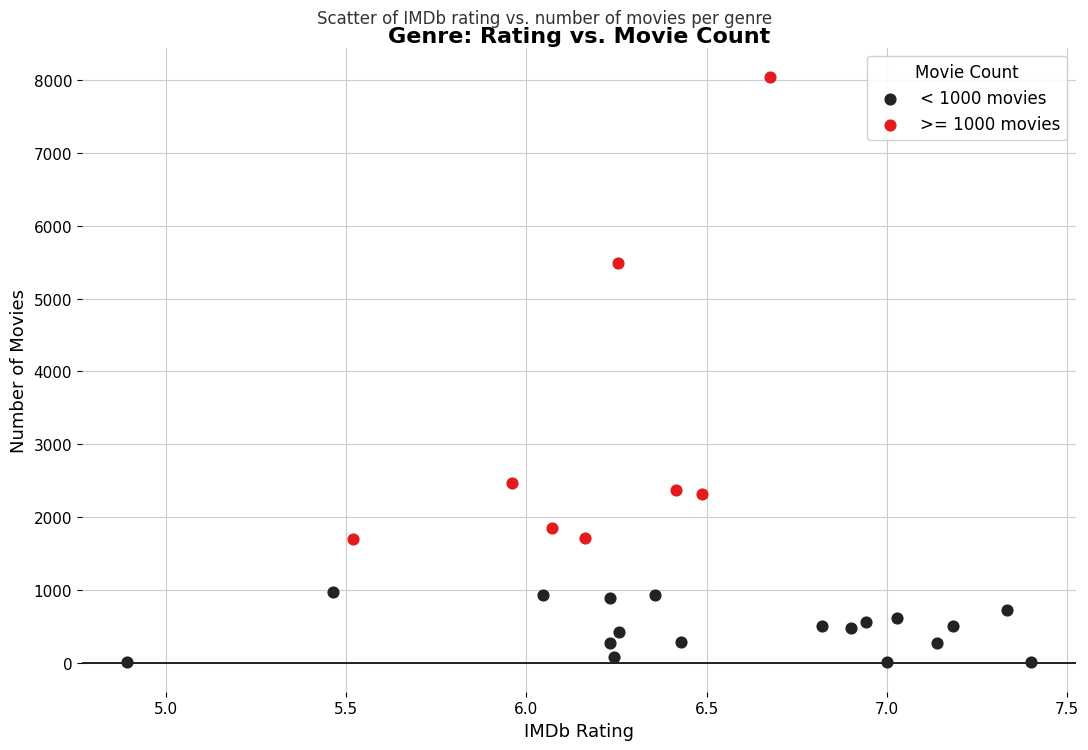

Which series has the widest spread of Y values?

>= 1000 movies